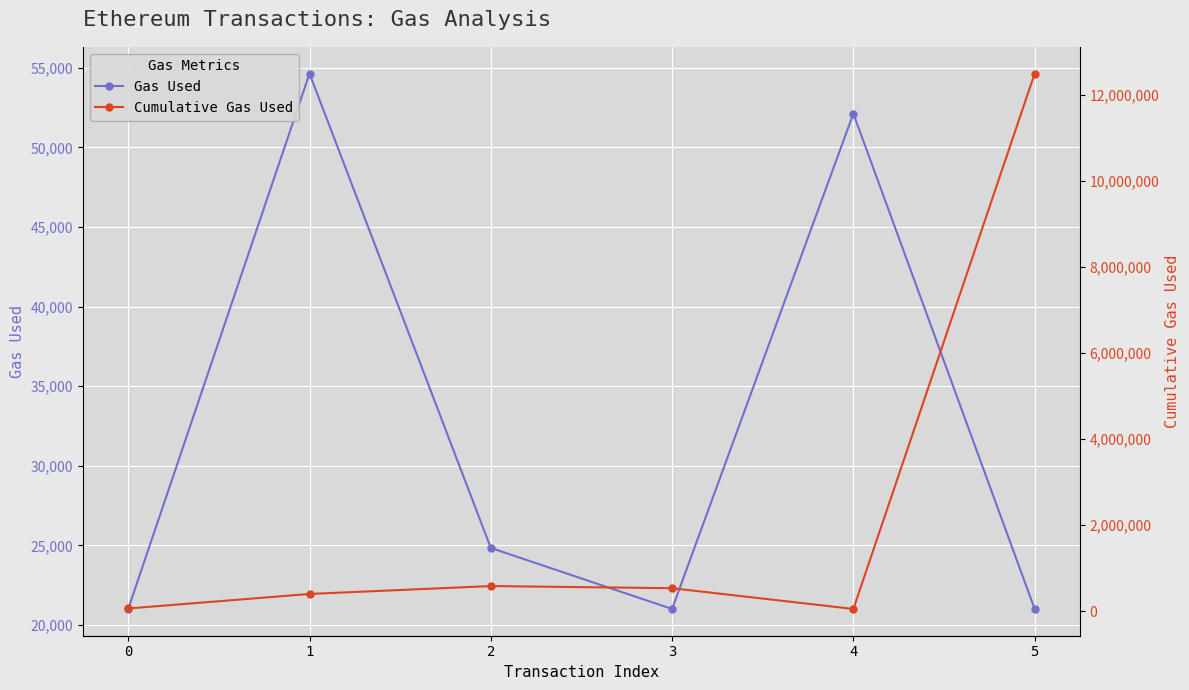

Which category has the lowest value in the Cumulative Gas Used series?

4